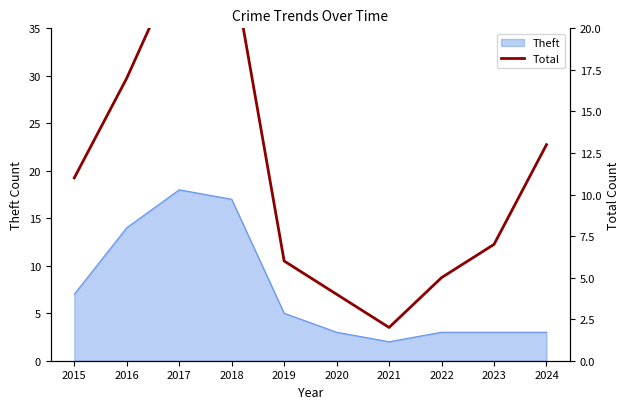

Which has a higher value, 2023 or 2018?

2018